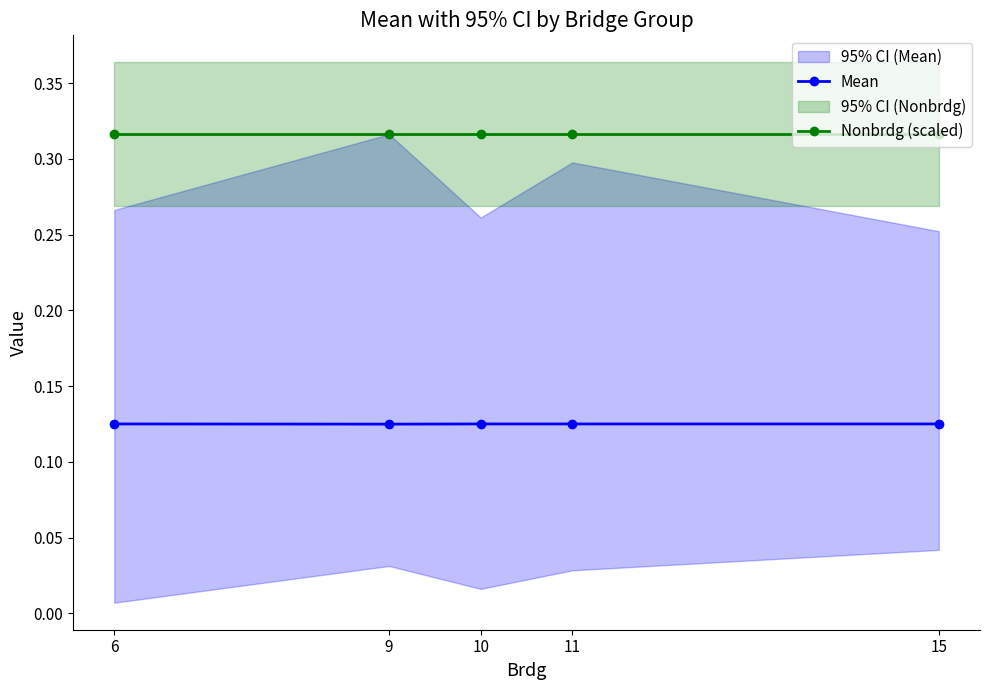

Is it true that Mean equals 0.1 at 15?

True